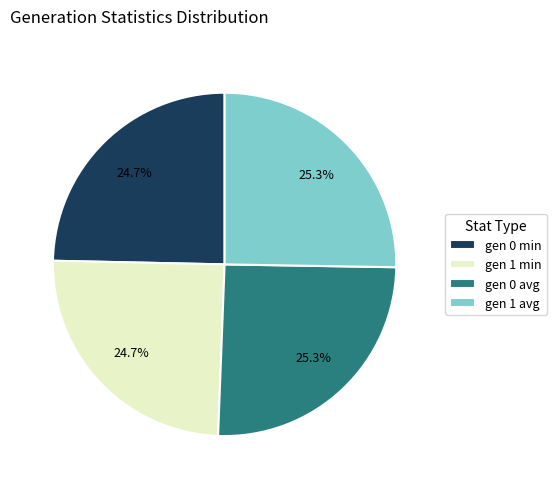

Approximately how many times larger is the value at gen 1 min compared to gen 1 avg?

1.0